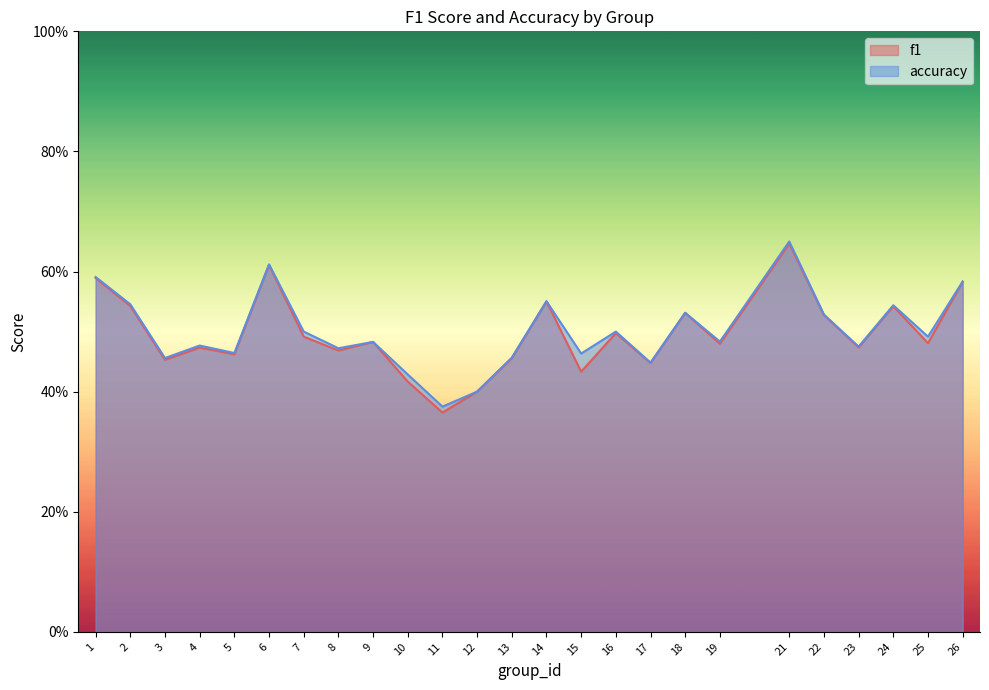

Is it true that f1 equals 0.5 at 25?

True